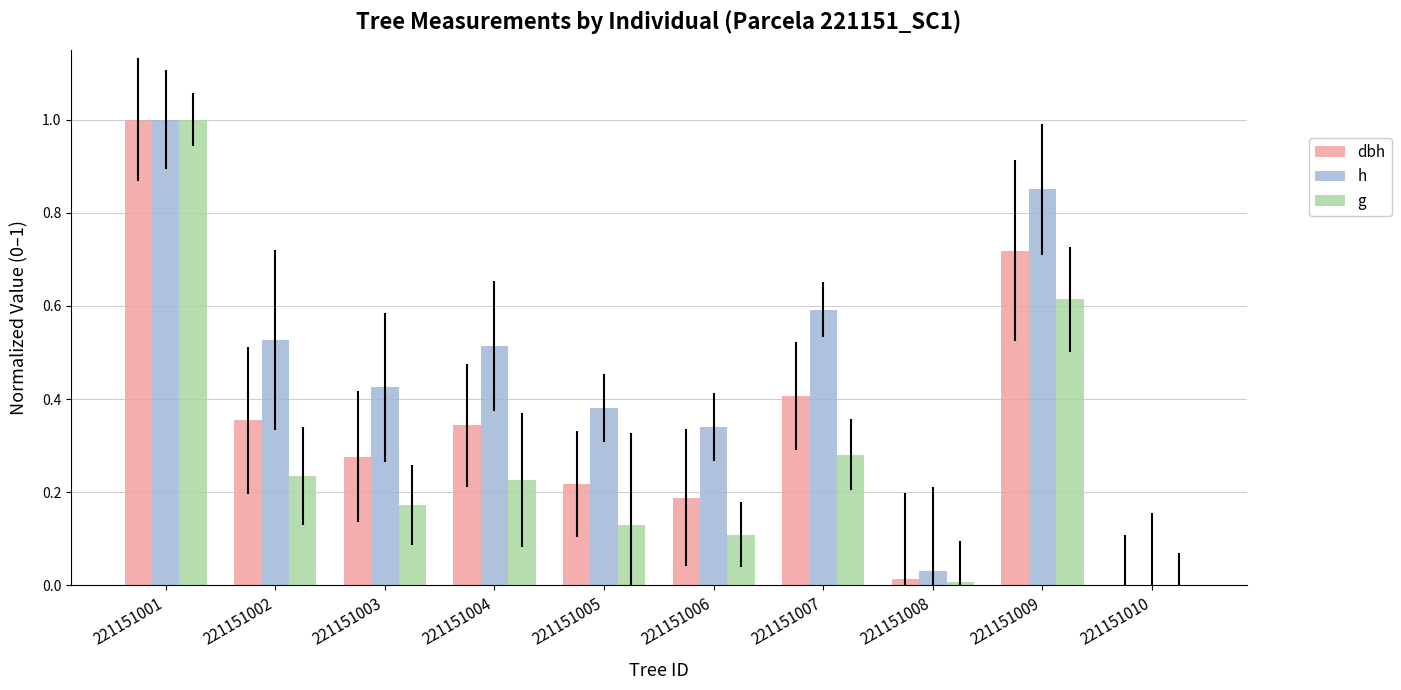

Reading left to right, transcribe all the data shown in this chart.

dbh: 1.0	0.4	0.3	0.3	0.2	0.2	0.4	0.0	0.7	0.0
h: 1.0	0.5	0.4	0.5	0.4	0.3	0.6	0.0	0.9	0.0
g: 1.0	0.2	0.2	0.2	0.1	0.1	0.3	0.0	0.6	0.0